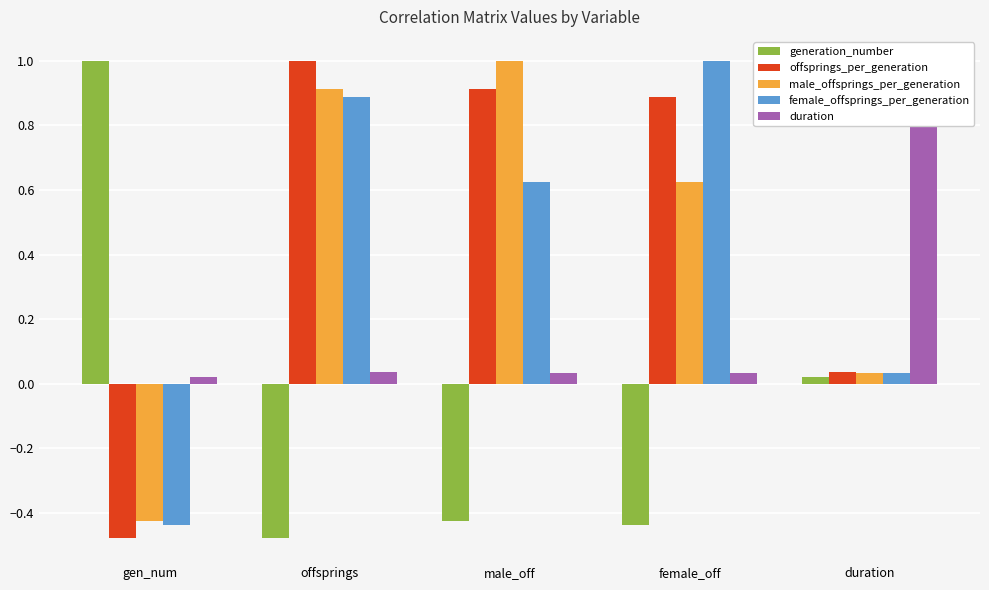

What is the total value across all series at male_off?

2.1